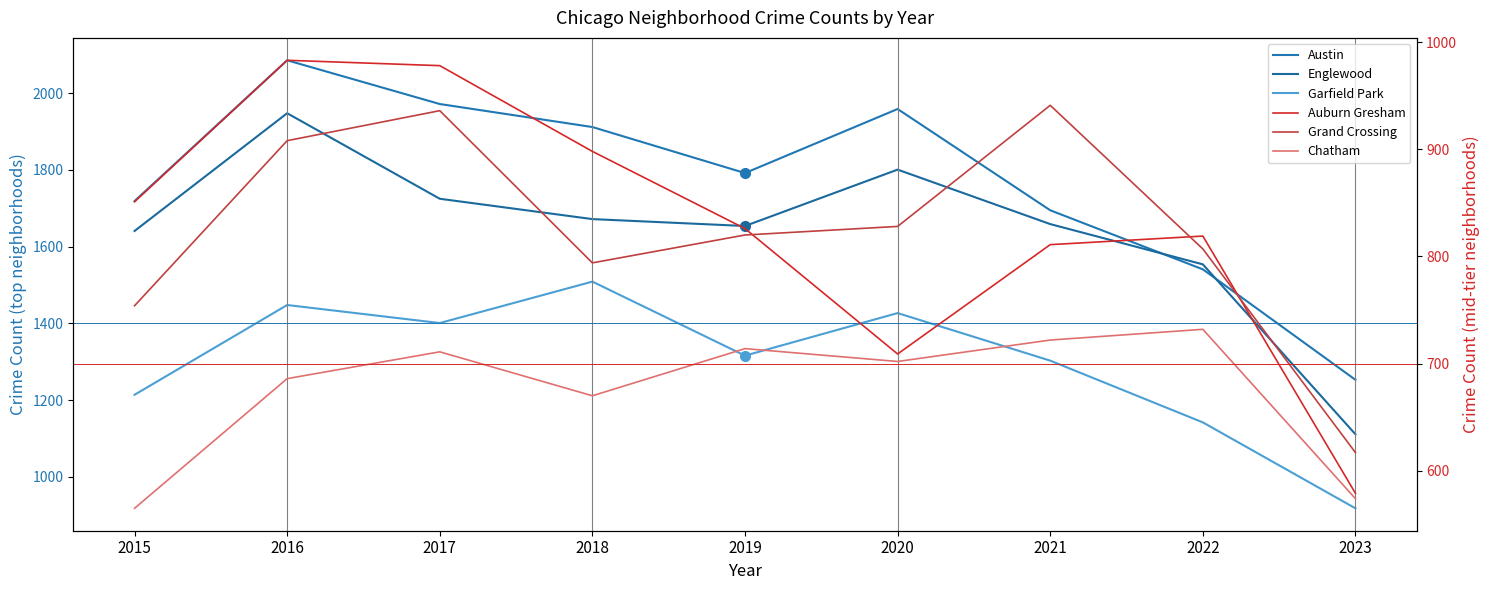

True or false: Englewood has a value of 1554 at 2022.

True